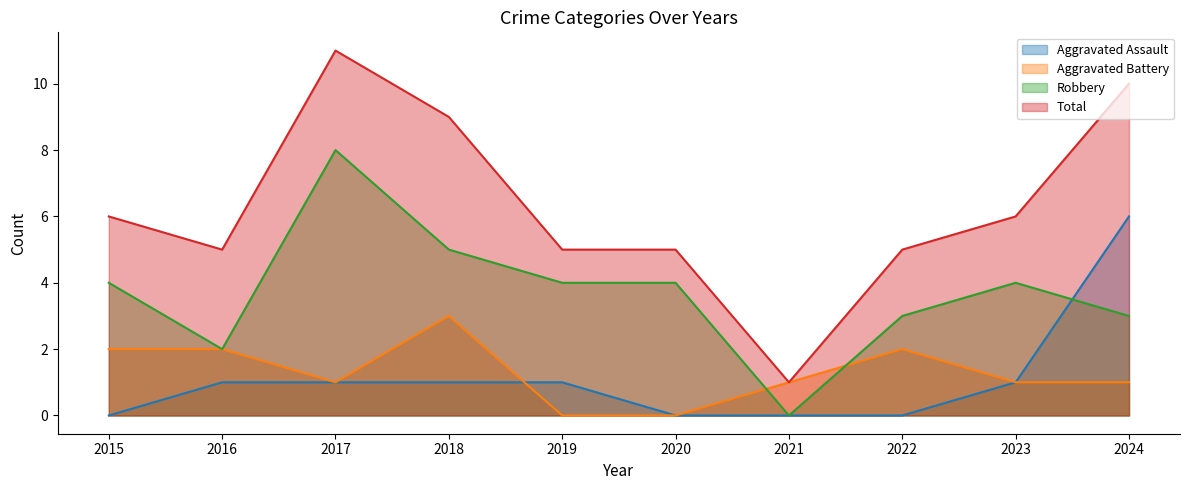

Rank the series by their maximum value, from lowest to highest.

Aggravated Battery, Aggravated Assault, Robbery, Total